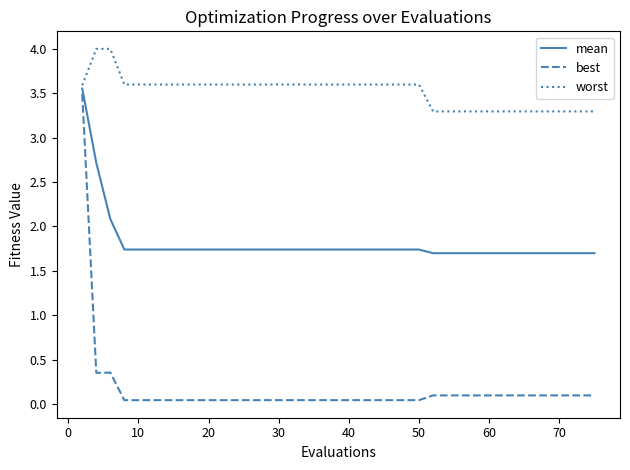

True or false: mean and worst cross at least once.

False